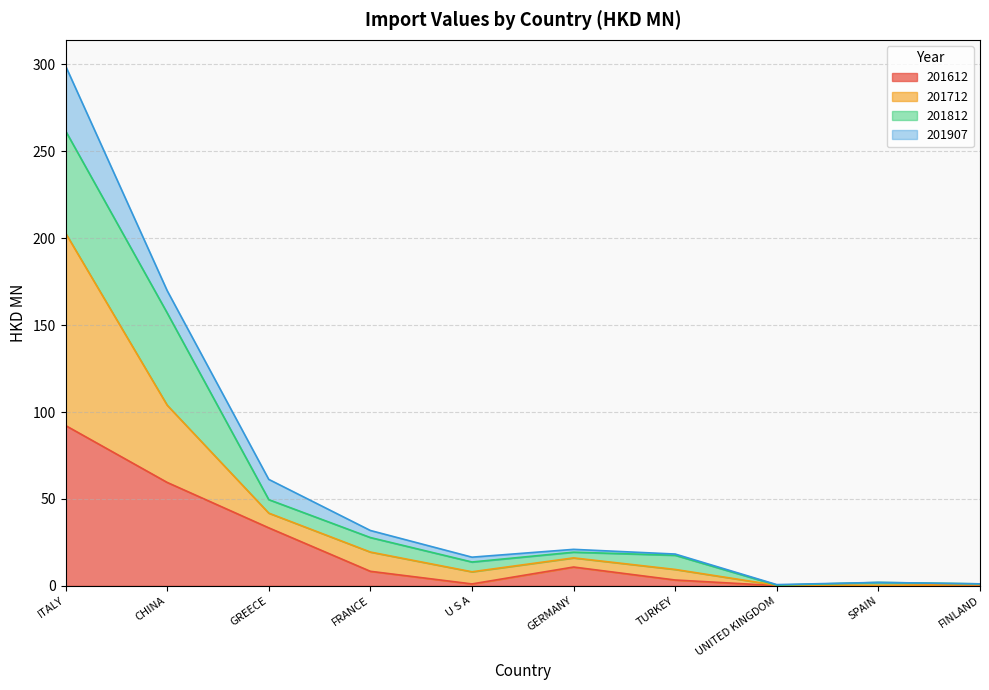

Is the value of 201612 at FINLAND greater than the value of 201712 at CHINA?

No